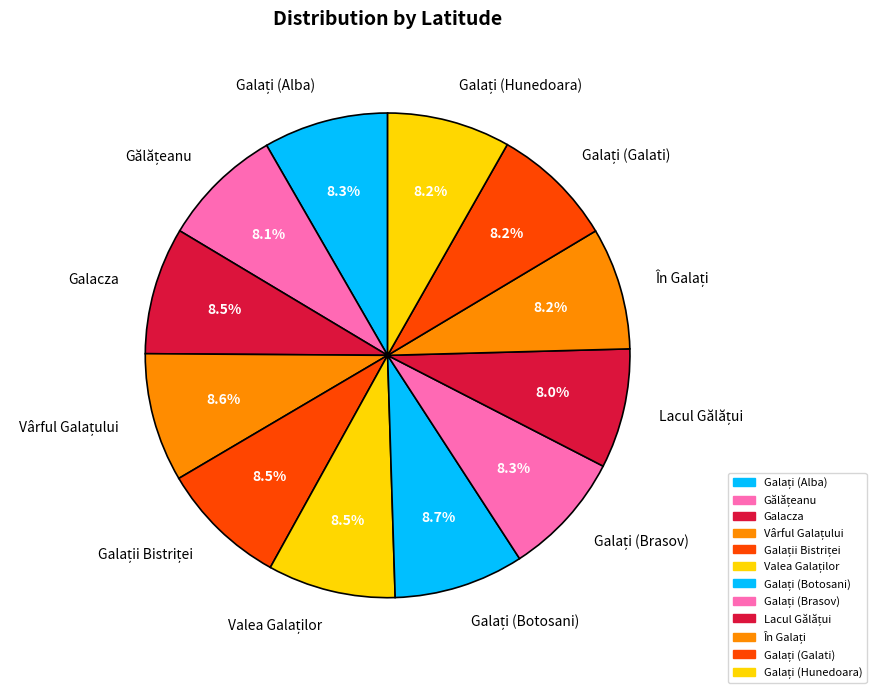

Is there any slice that represents more than half of the pie?

No